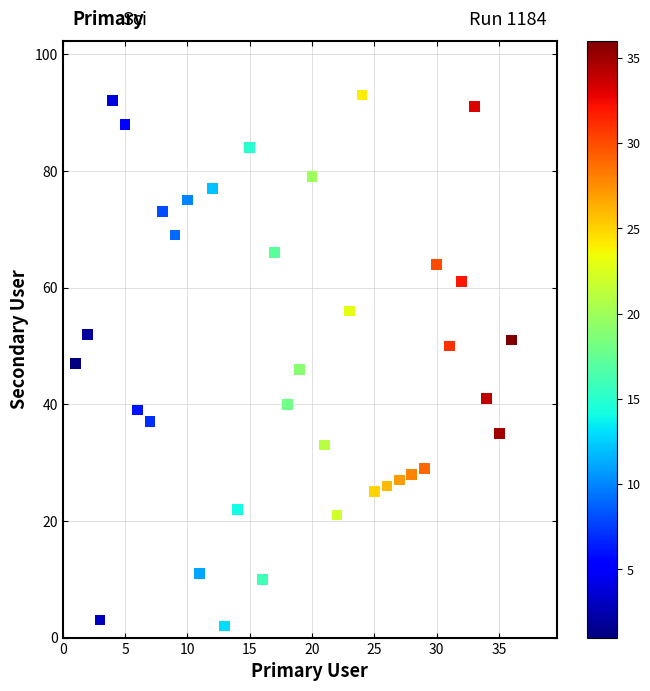

What is the range of X values (max minus min)?

35